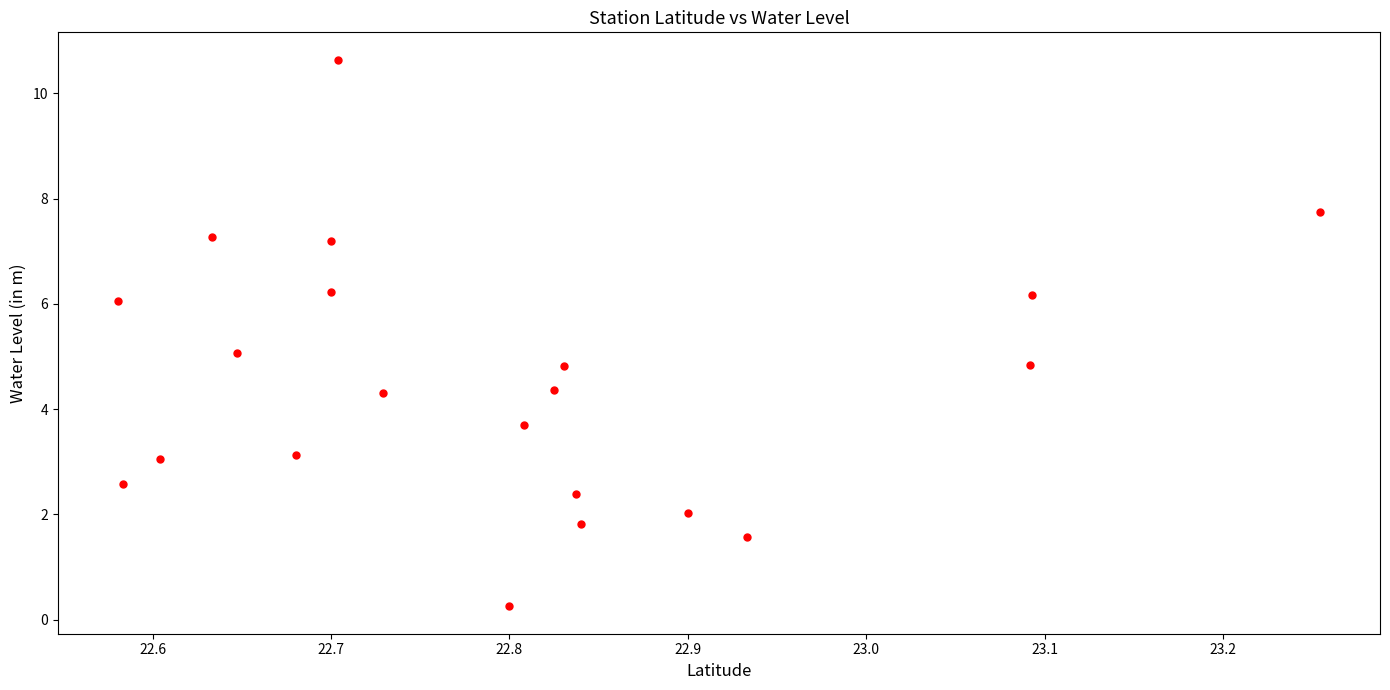

What is the range of Y values (max minus min)?

10.4